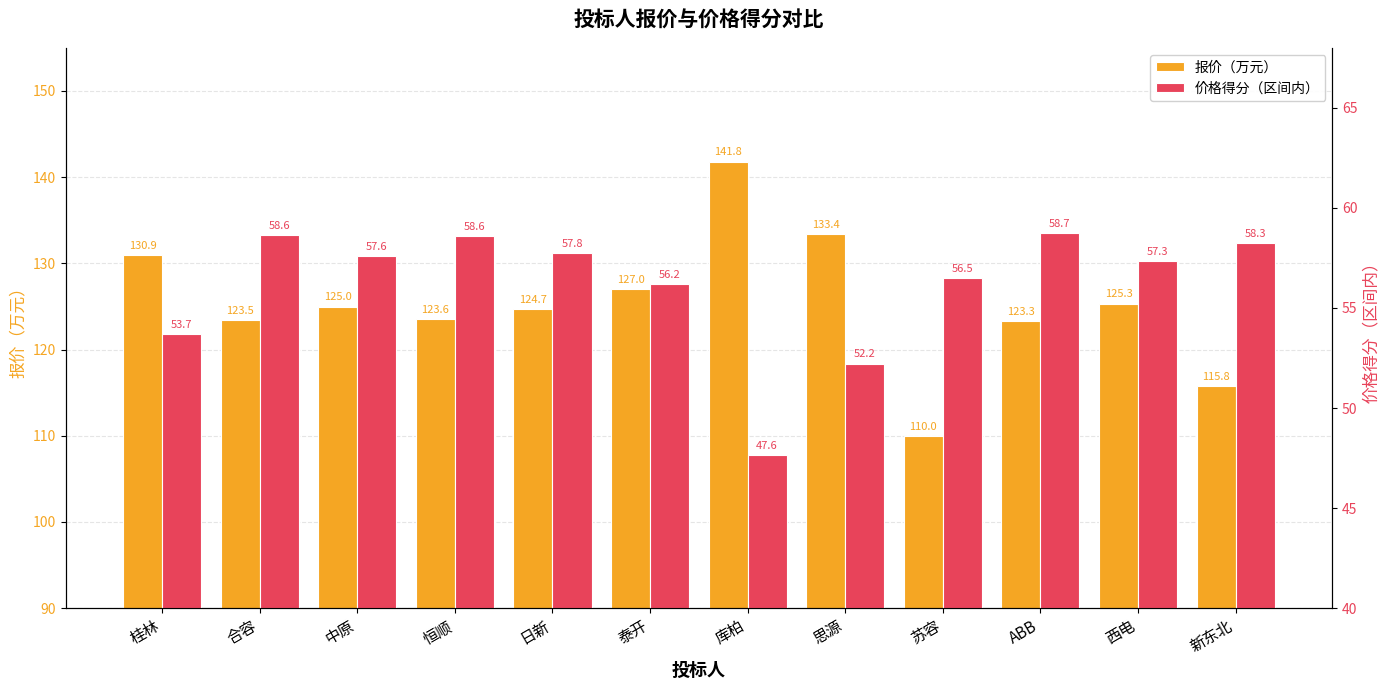

Between 恒顺 and 苏容, which series saw the biggest shift?

报价（万元）